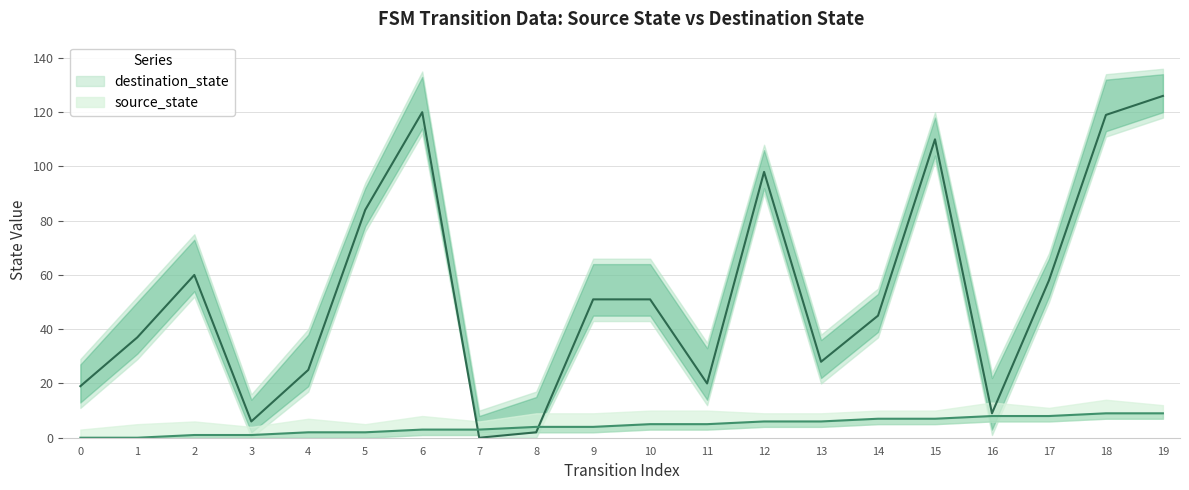

Where does the source_state series first go above 5?

12